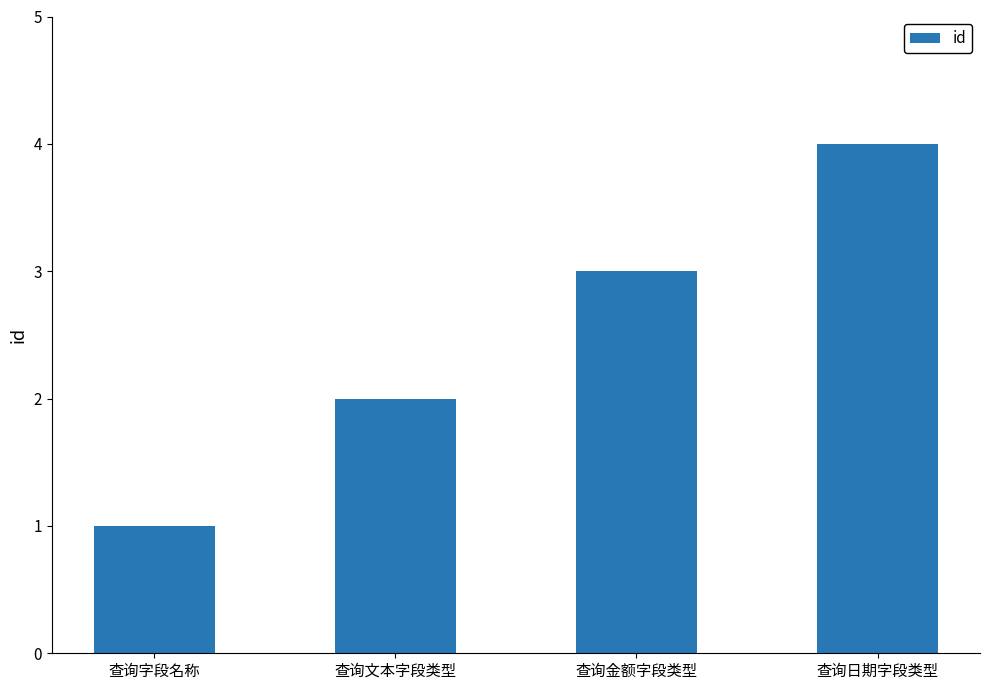

How many data points does each series have?

4